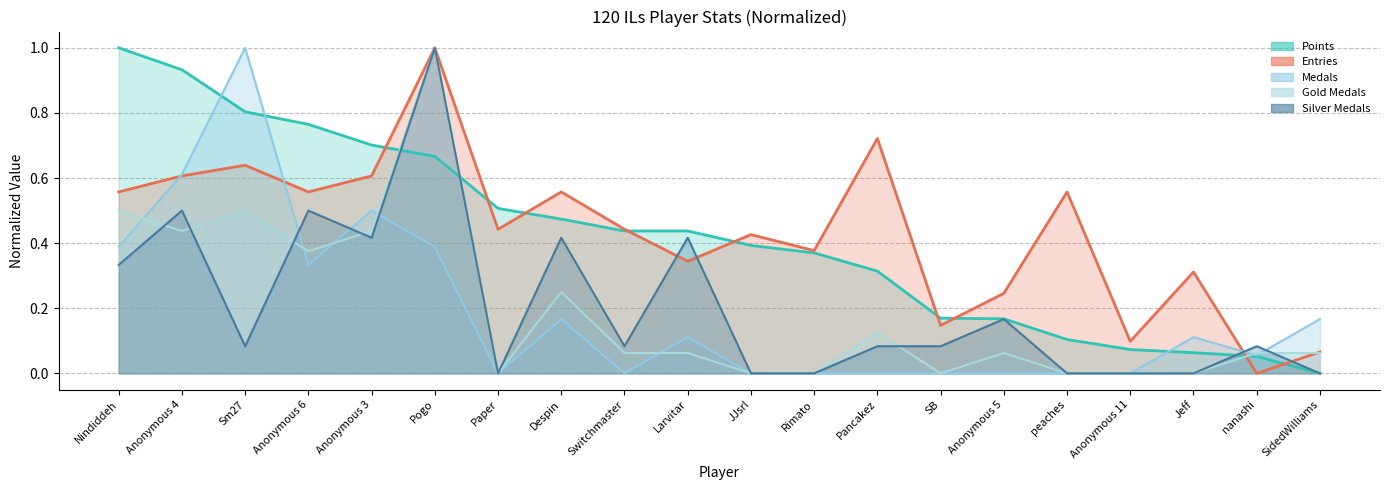

Which series ends up on top after the final intersection of Points and Entries?

Entries